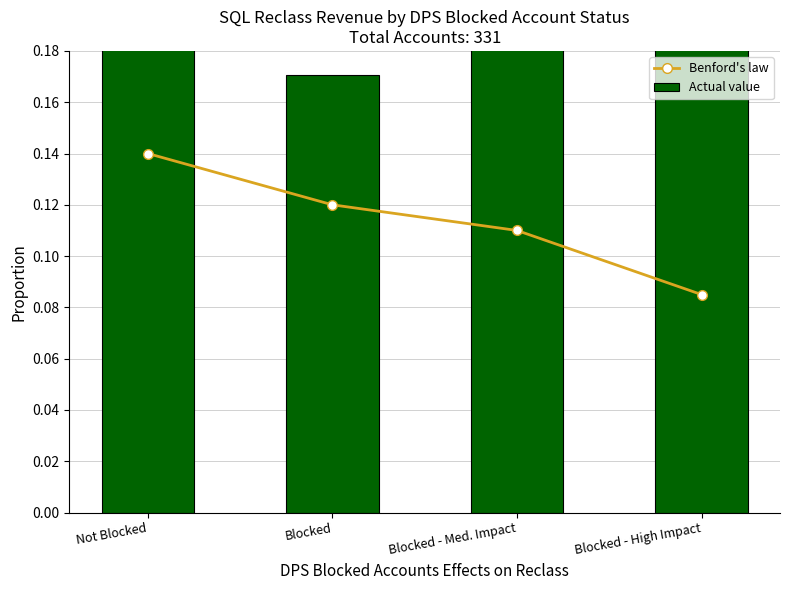

Reading right to left, list all the values displayed in this chart.

Benford's law: Blocked - High Impact=0.1	Blocked - Med. Impact=0.1	Blocked=0.1	Not Blocked=0.1
Actual value: Blocked - High Impact=0.3	Blocked - Med. Impact=0.3	Blocked=0.2	Not Blocked=0.3